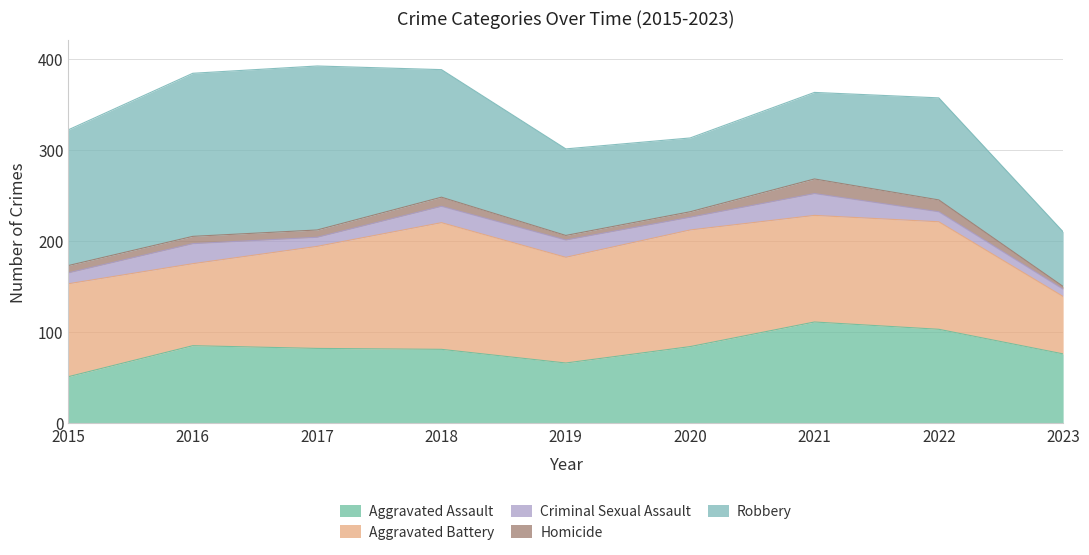

Which series ends up on top after the final intersection of Aggravated Battery and Robbery?

Aggravated Battery